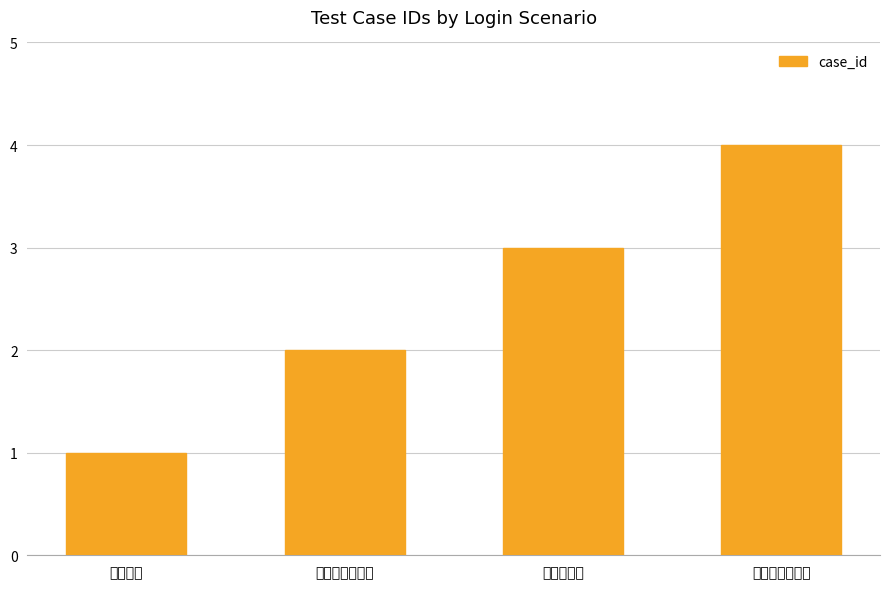

At which category does the chart reach its minimum across all series?

正常登录